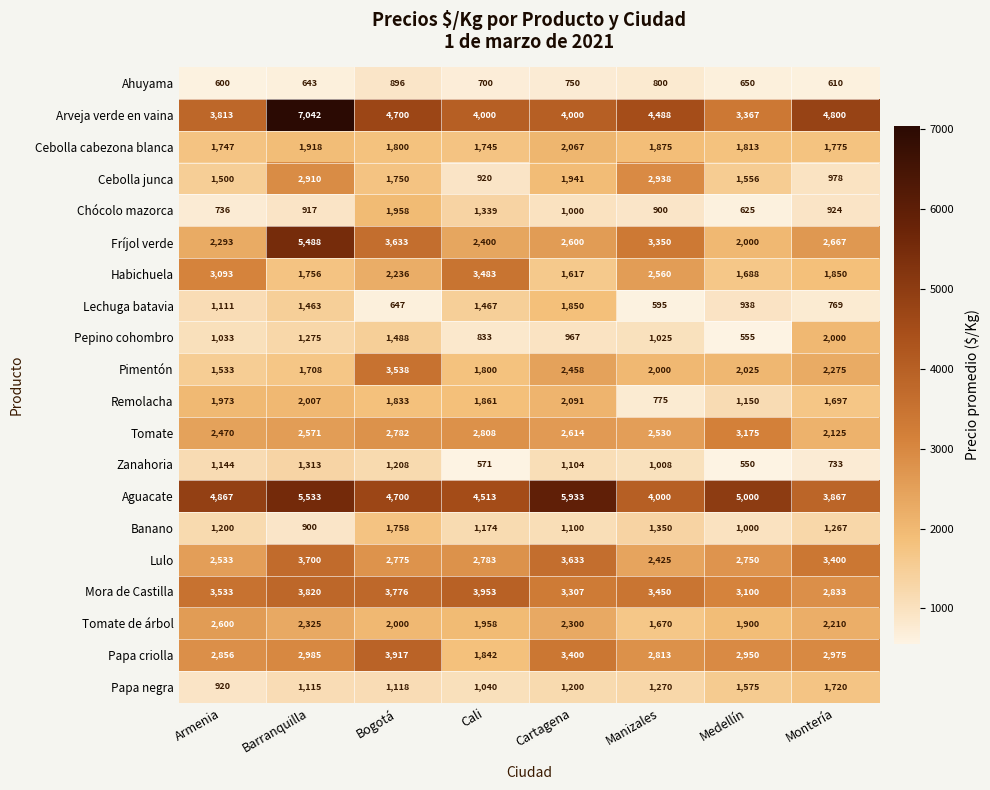

What is the average value of the Banano series?

1219